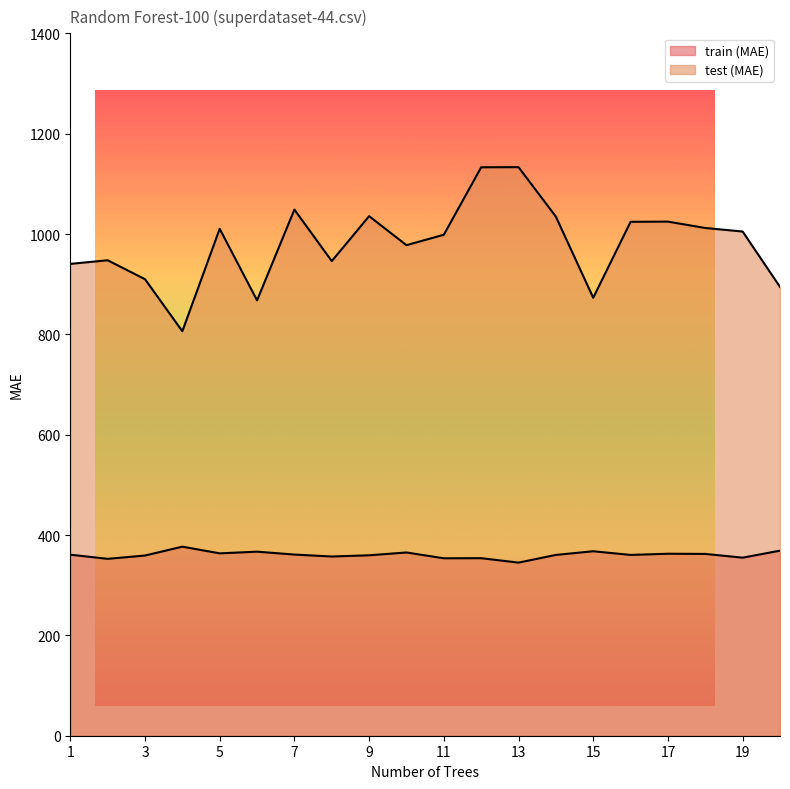

Which has a higher value, 19 or 8?

8